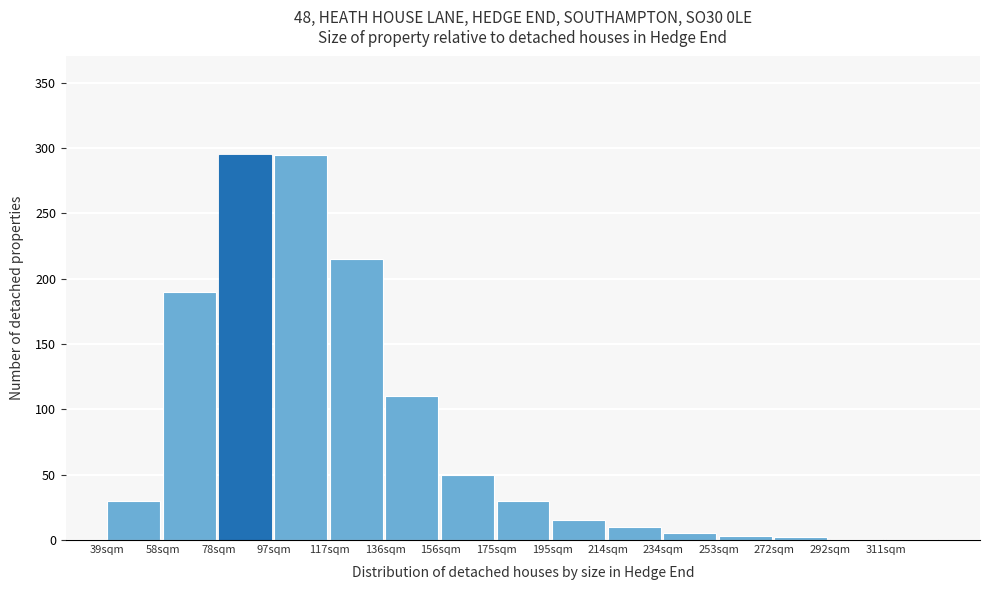

What is the approximate value at 136sqm?

110